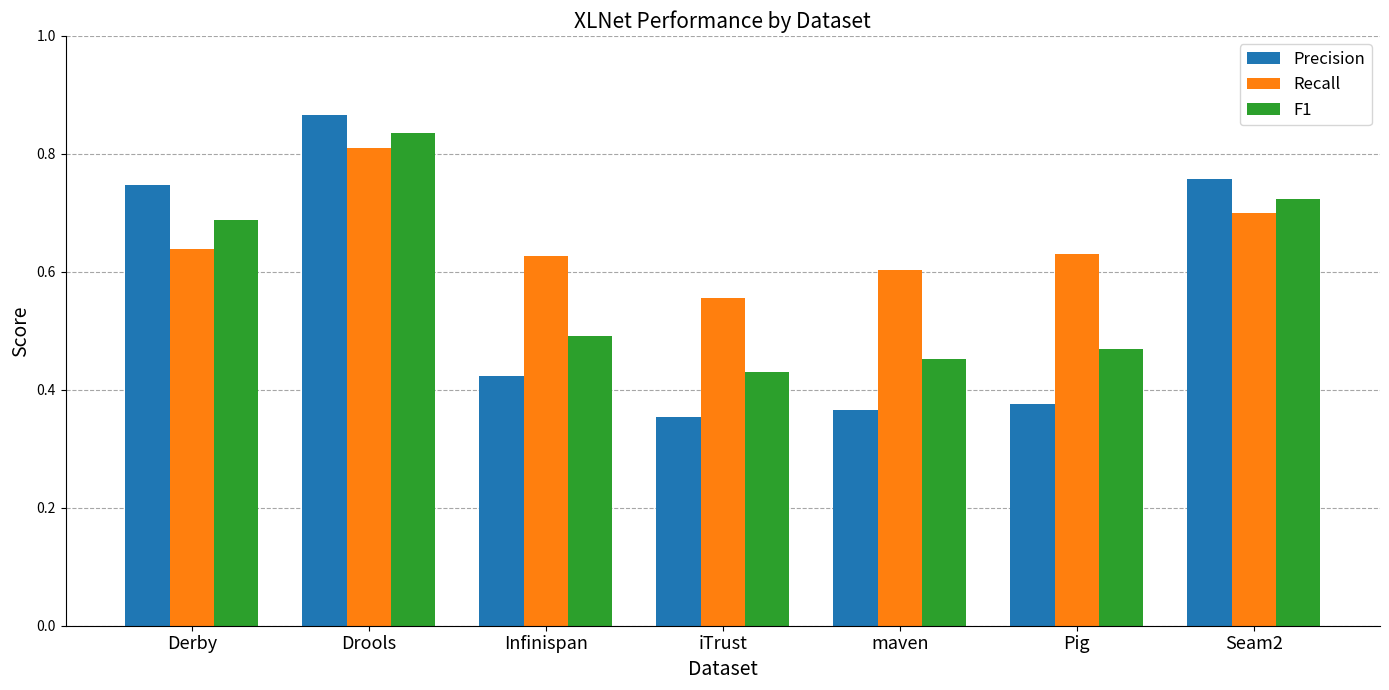

Which label corresponds to the largest value in the chart?

Drools